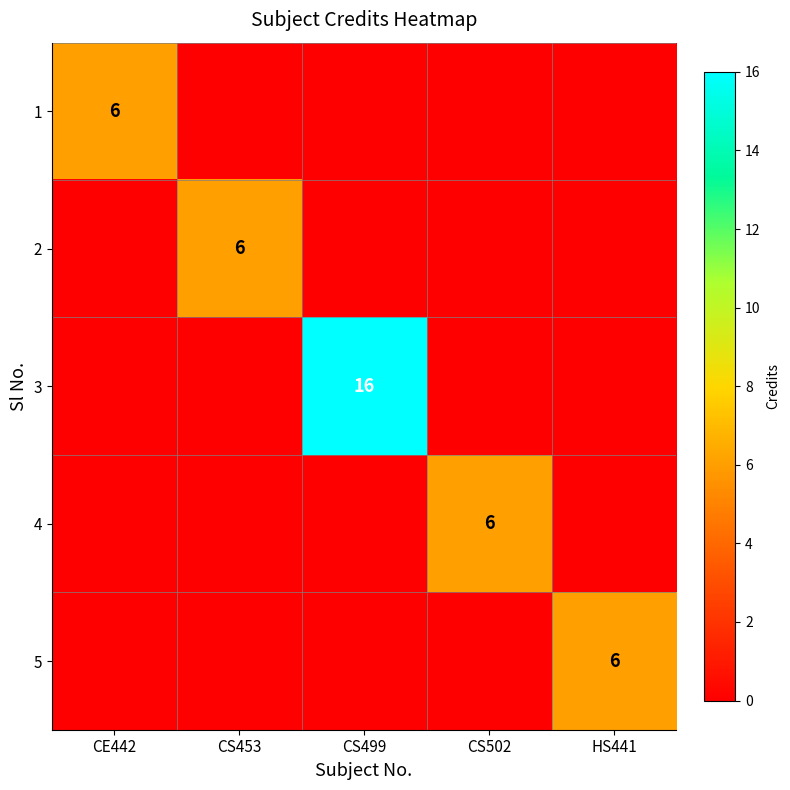

What is the total value across all series at CE442?

6